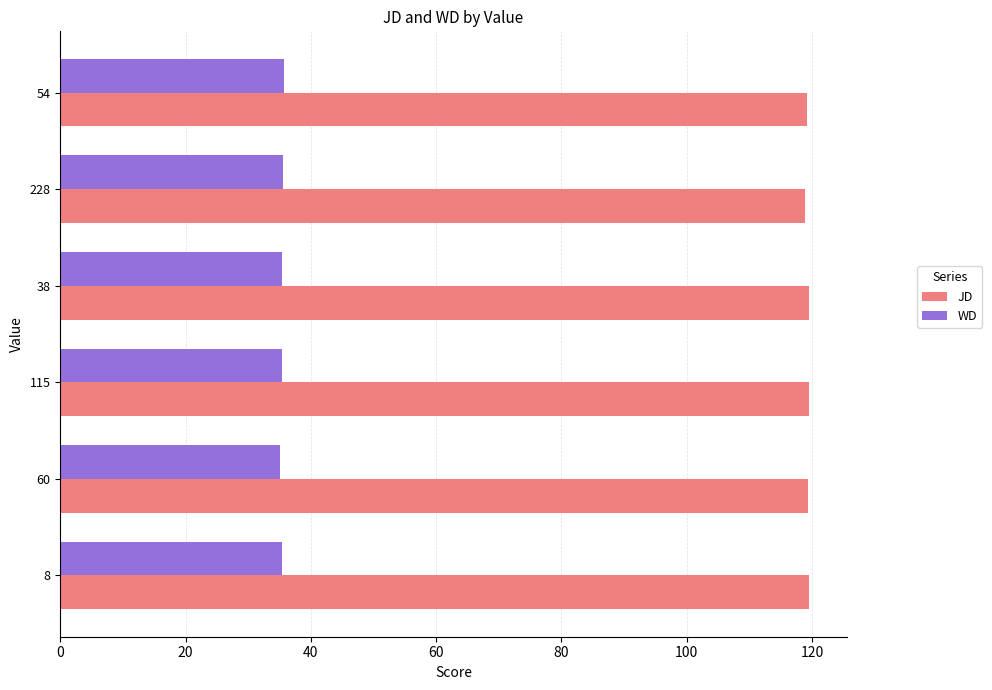

What is the maximum value for JD?

119.6